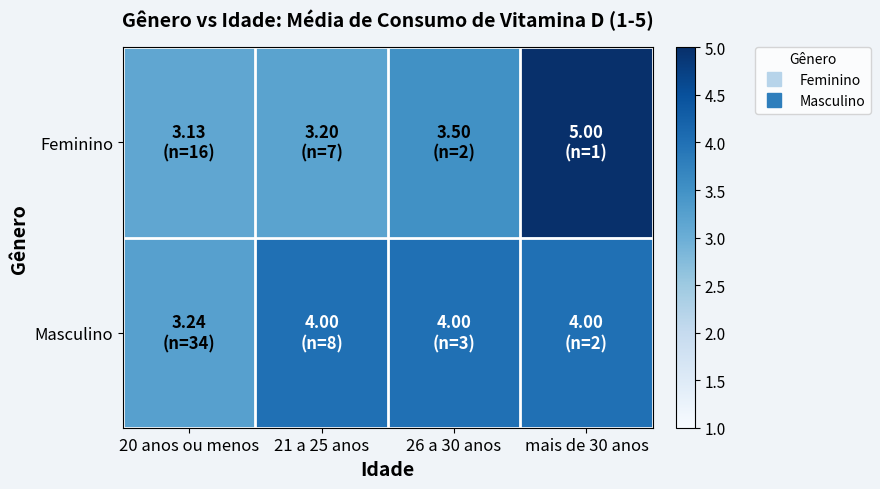

What is the minimum value shown in the chart?

3.1